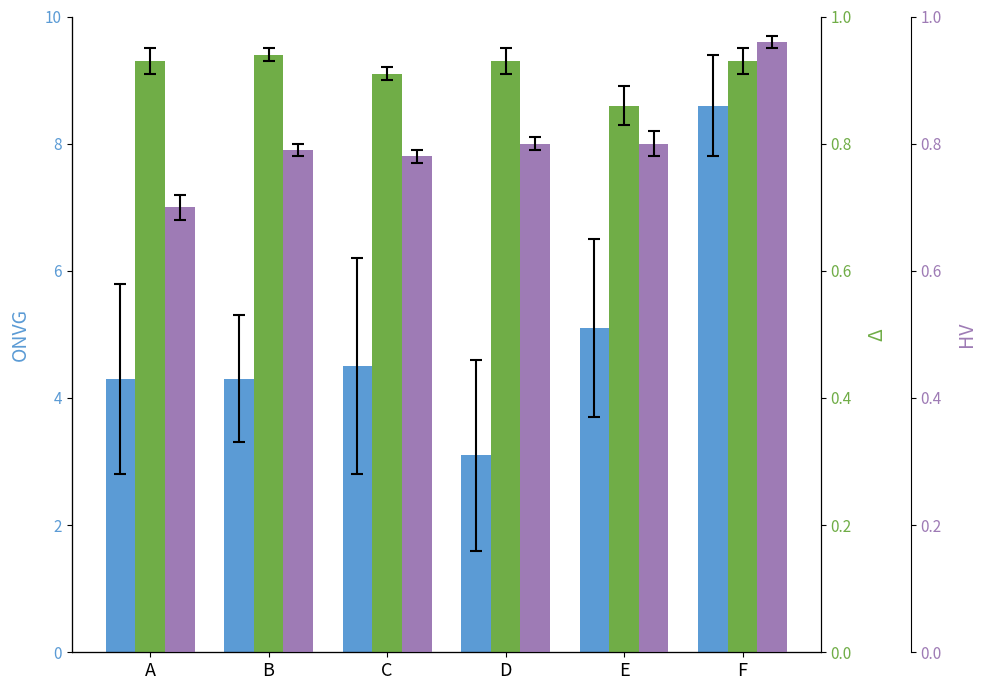

What is the maximum value for HV?

1.0